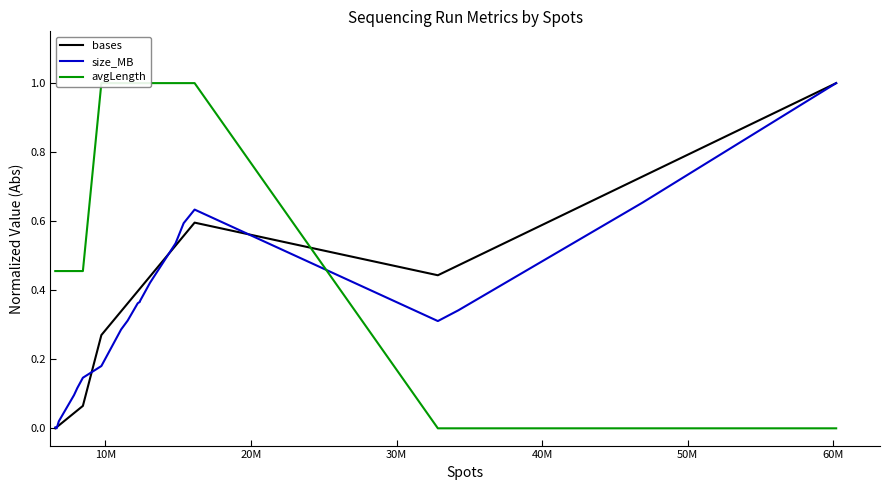

What is the difference between the second highest and second lowest values in the size_MB series?

0.7